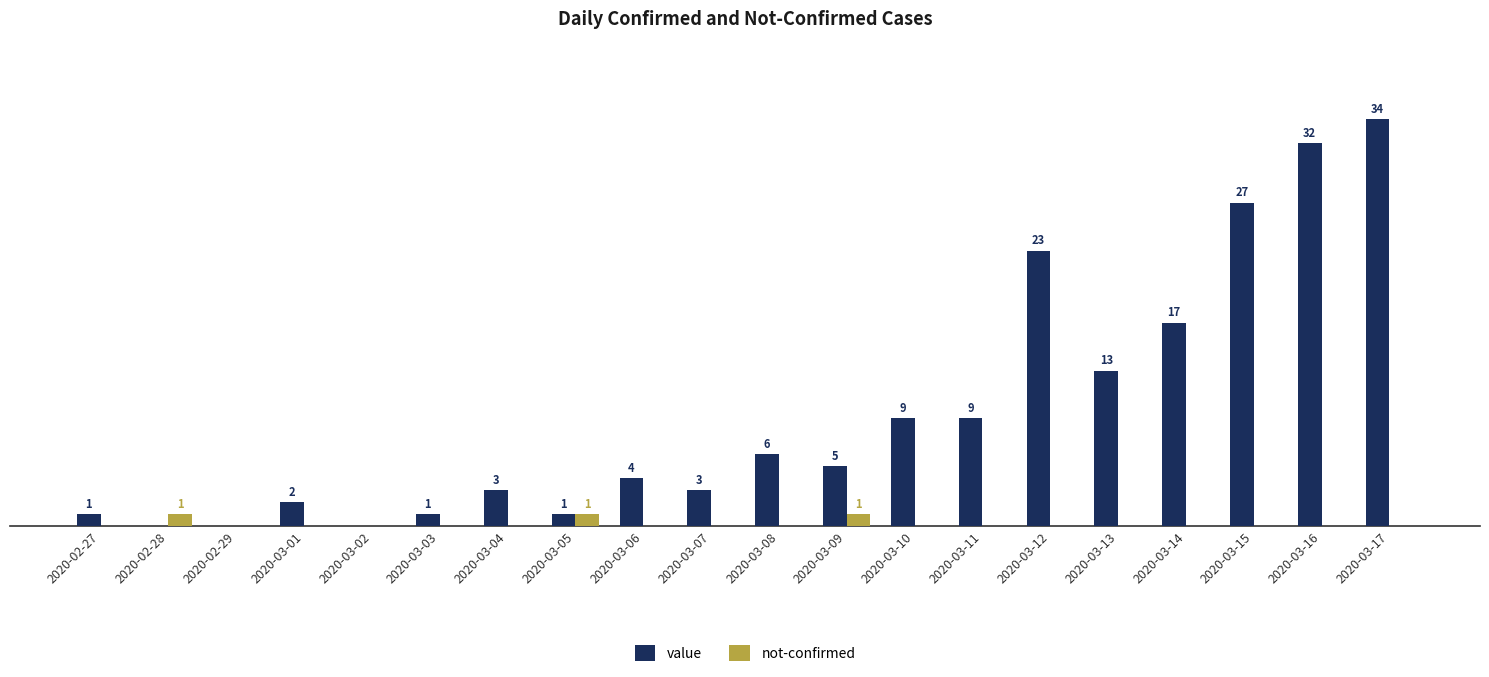

Where does the value series first go above 5?

2020-03-08